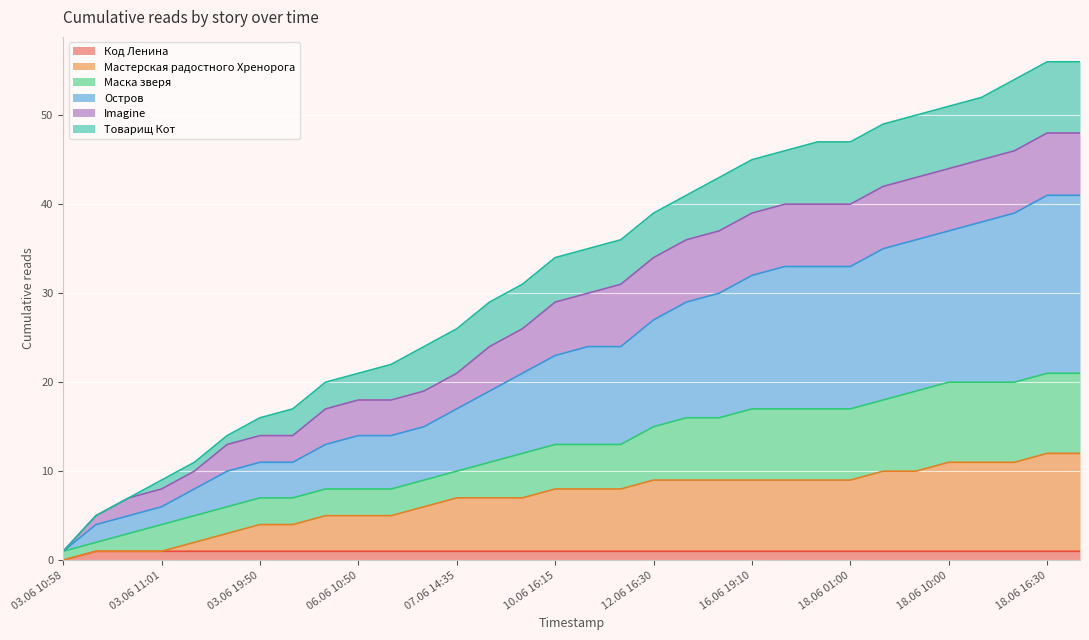

True or false: Код Ленина has a value of 1 at 09.06 23:30.

True